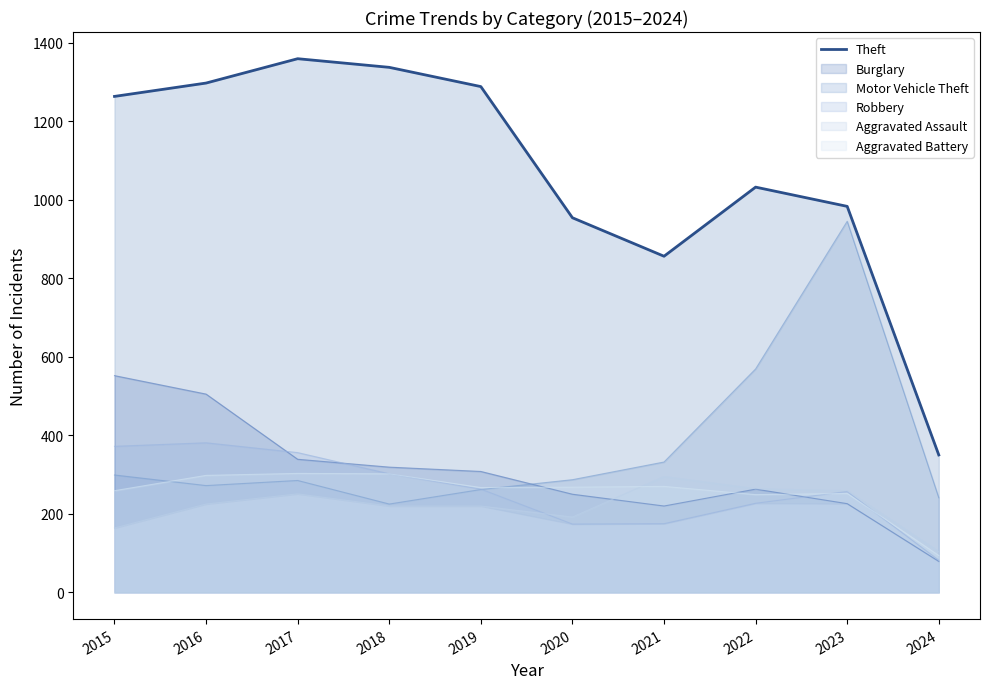

Reading left to right, list all the values displayed in this chart.

1263	1297	1359	1337	1288	954	856	1032	983	350